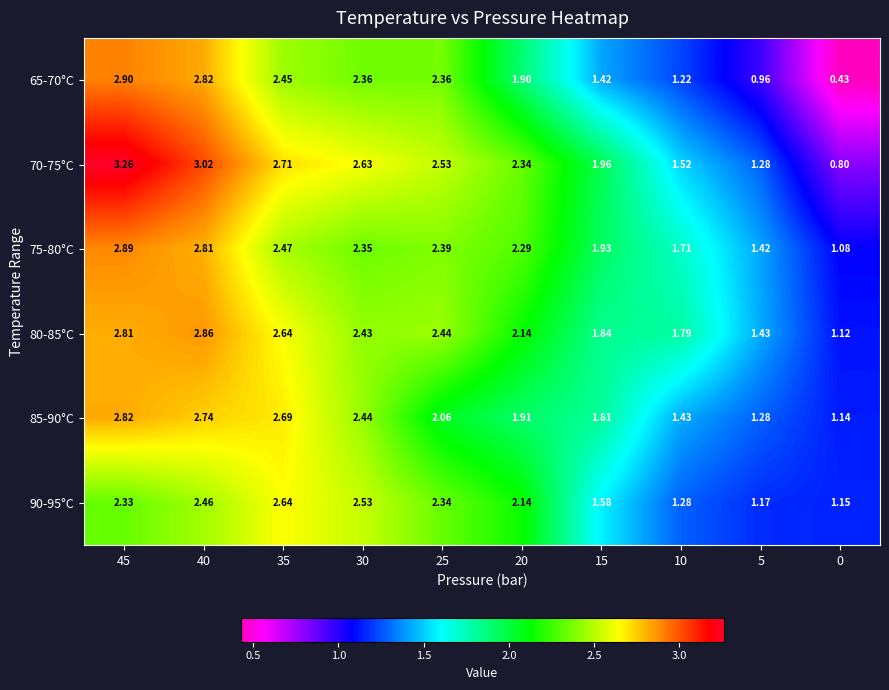

At which category is the sum across all series the highest?

45